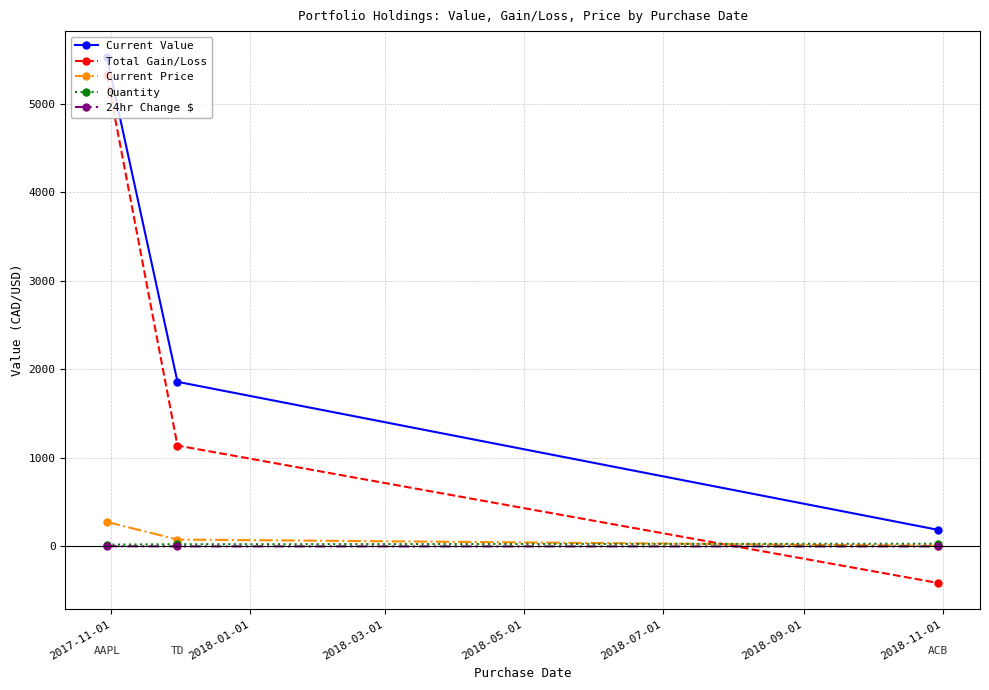

What is the minimum value shown in the chart?

-413.7